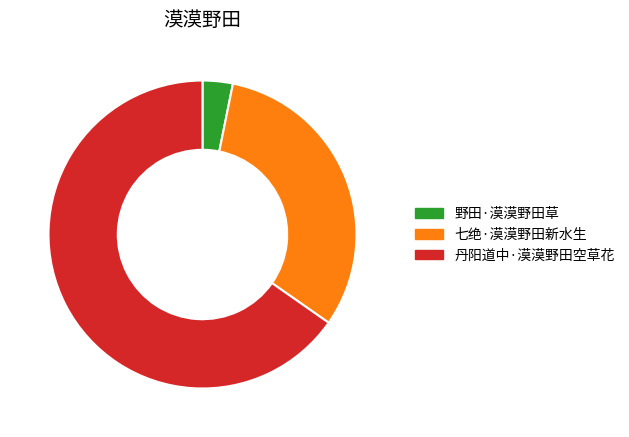

How many slices are in this pie chart?

3